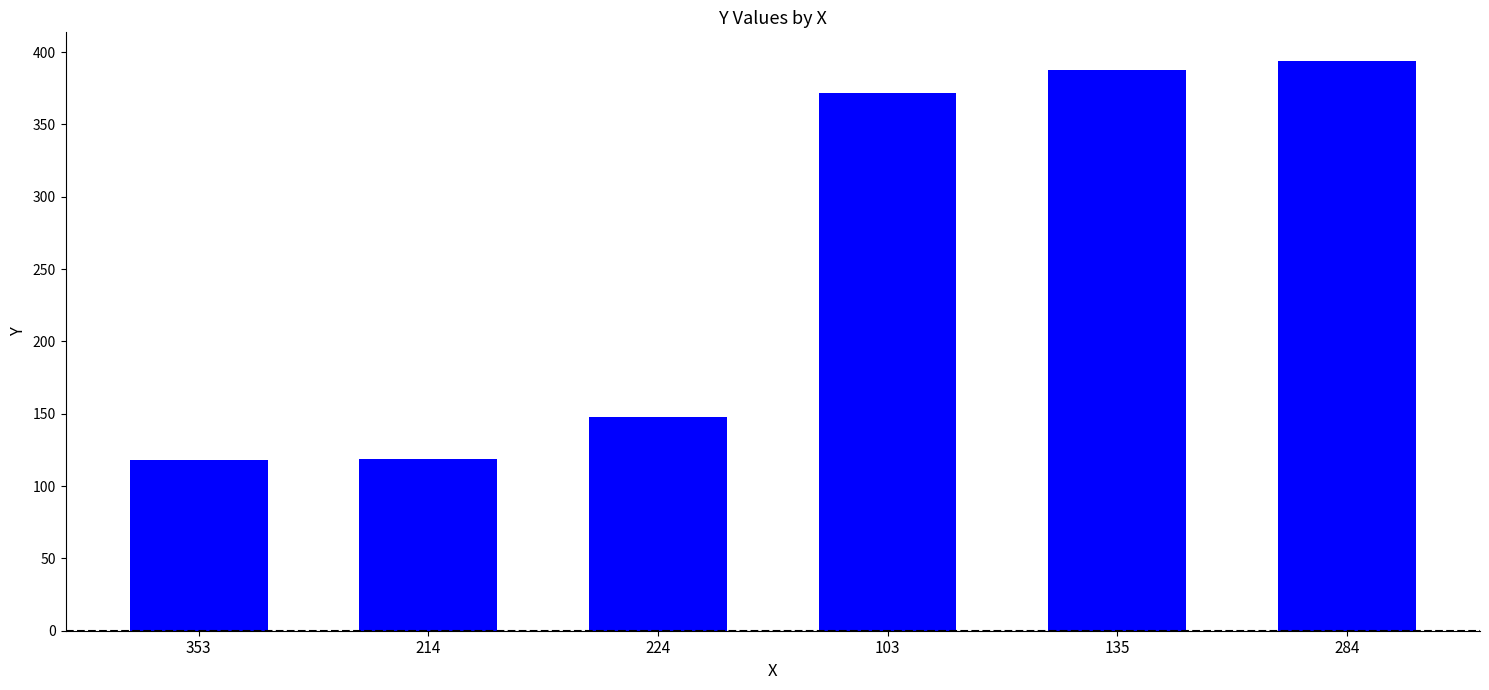

What is the sum of all values?

1539